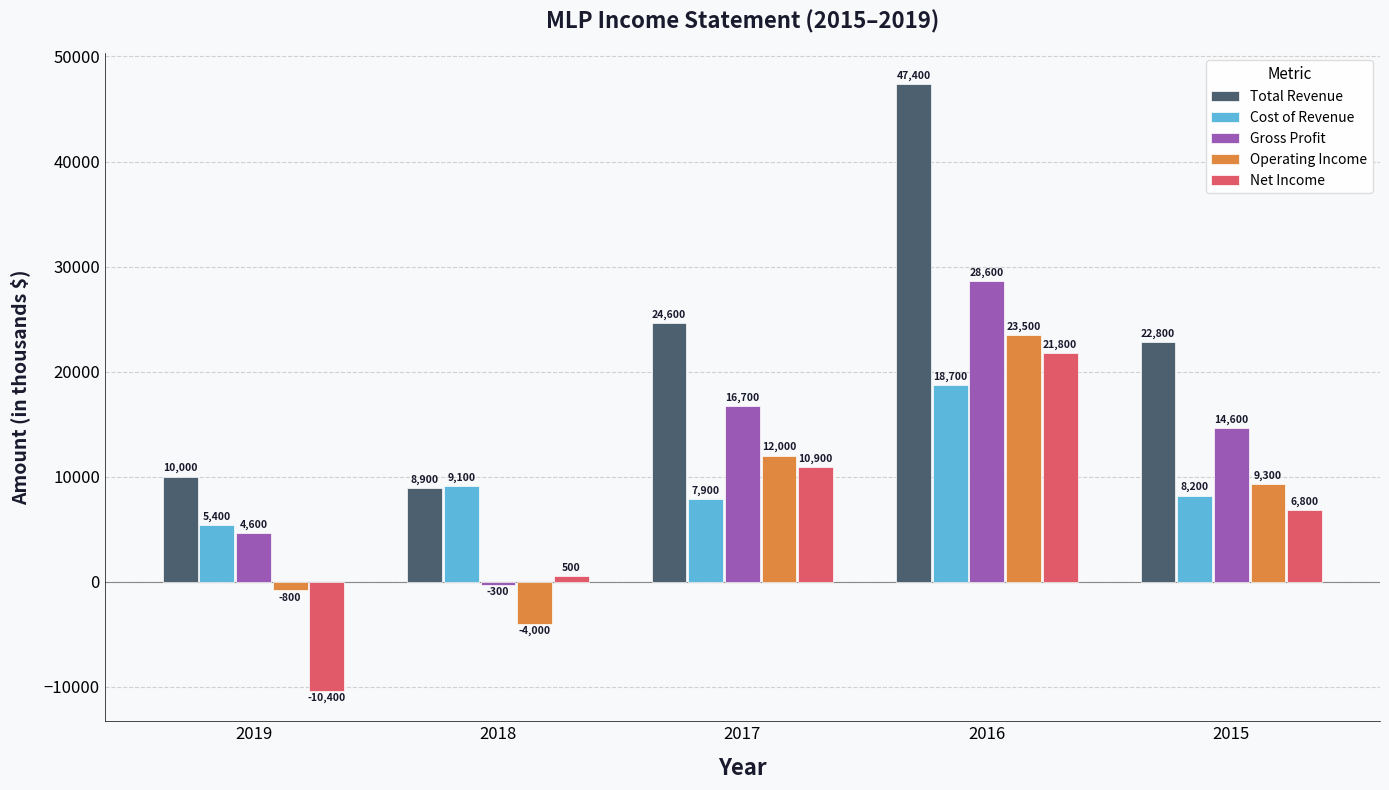

Rank the series by their maximum value, from highest to lowest.

Total Revenue, Gross Profit, Operating Income, Net Income, Cost of Revenue